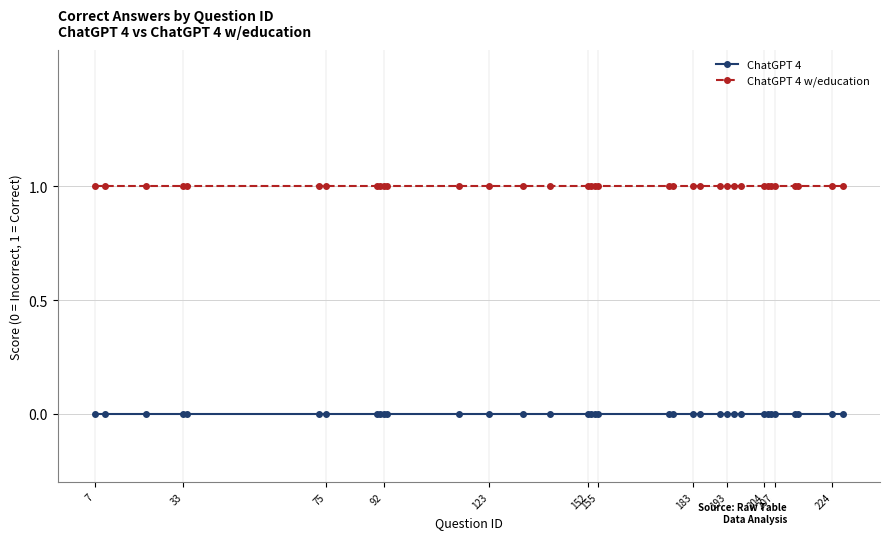

What is the value of the ChatGPT 4 w/education point at the 28th from the left?

1